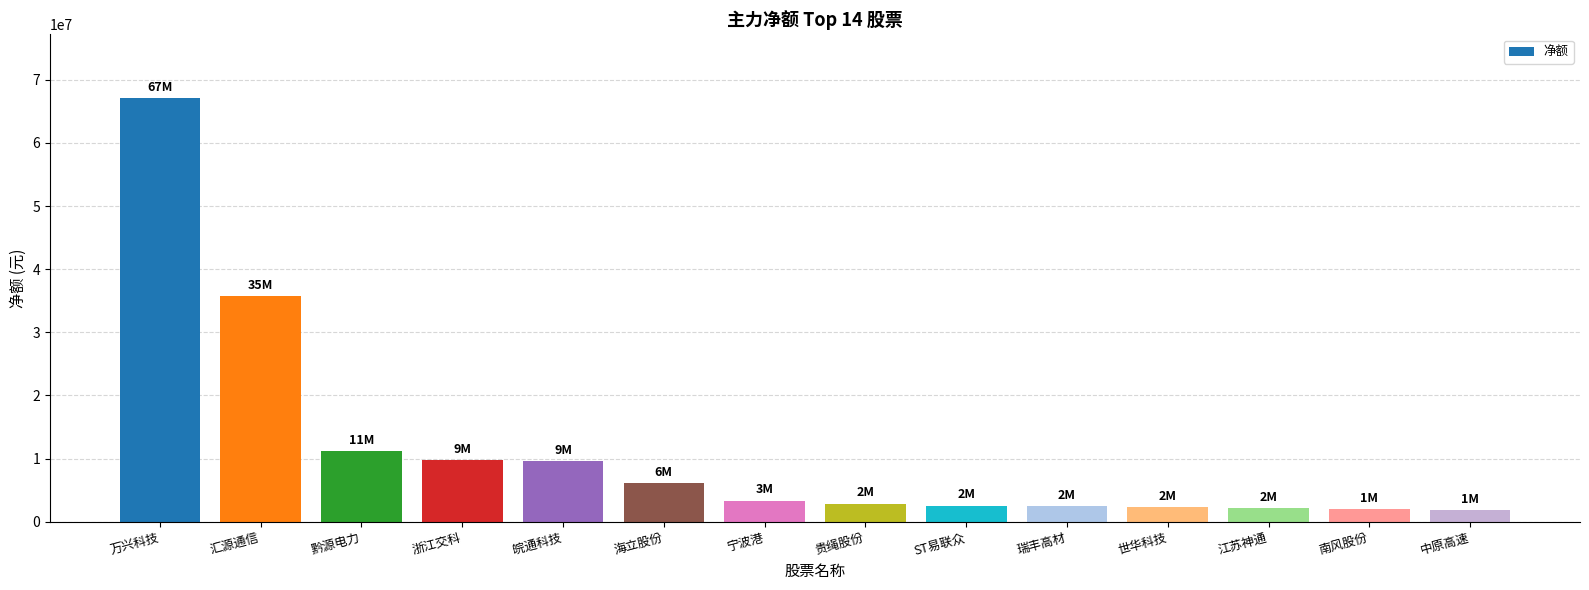

Approximately how many times larger is the value at 南风股份 compared to 世华科技?

0.8